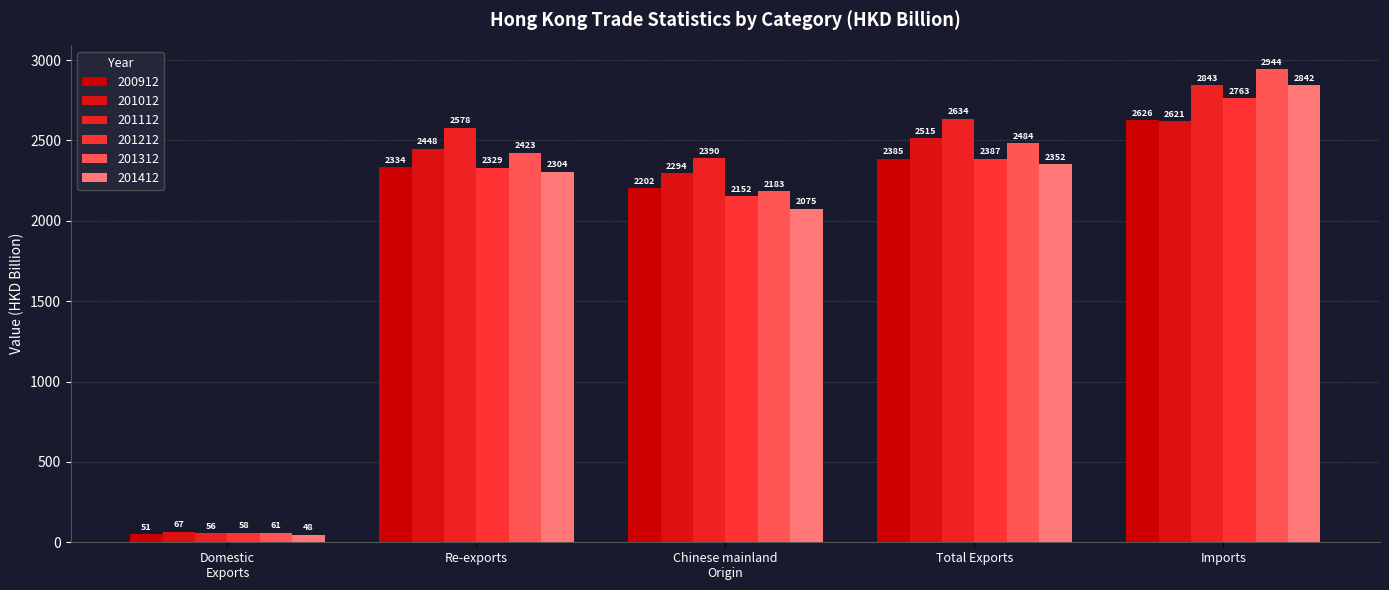

What is the difference between the maximum and minimum values in the 200912 series?

2574.5